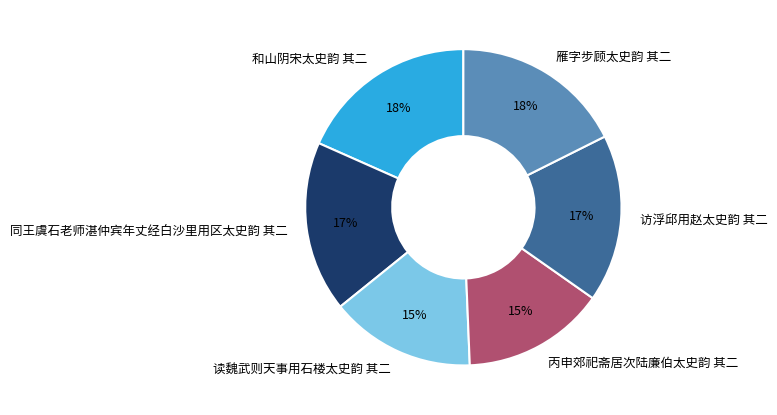

Does 和山阴宋太史韵 其二 represent more than half of the total?

No